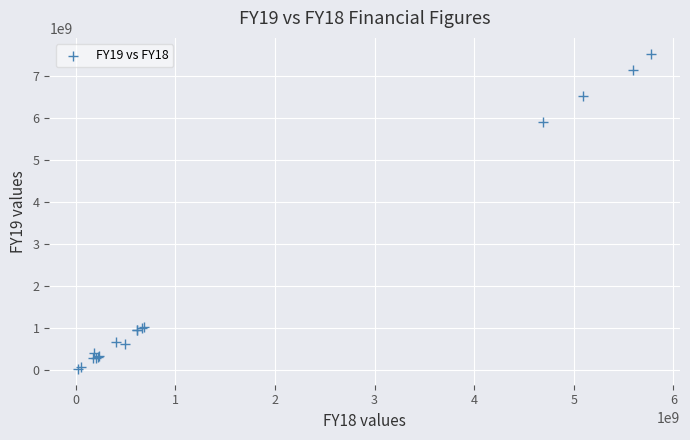

What Y value in the scatter plot is closest to 3777607500?

5912021000